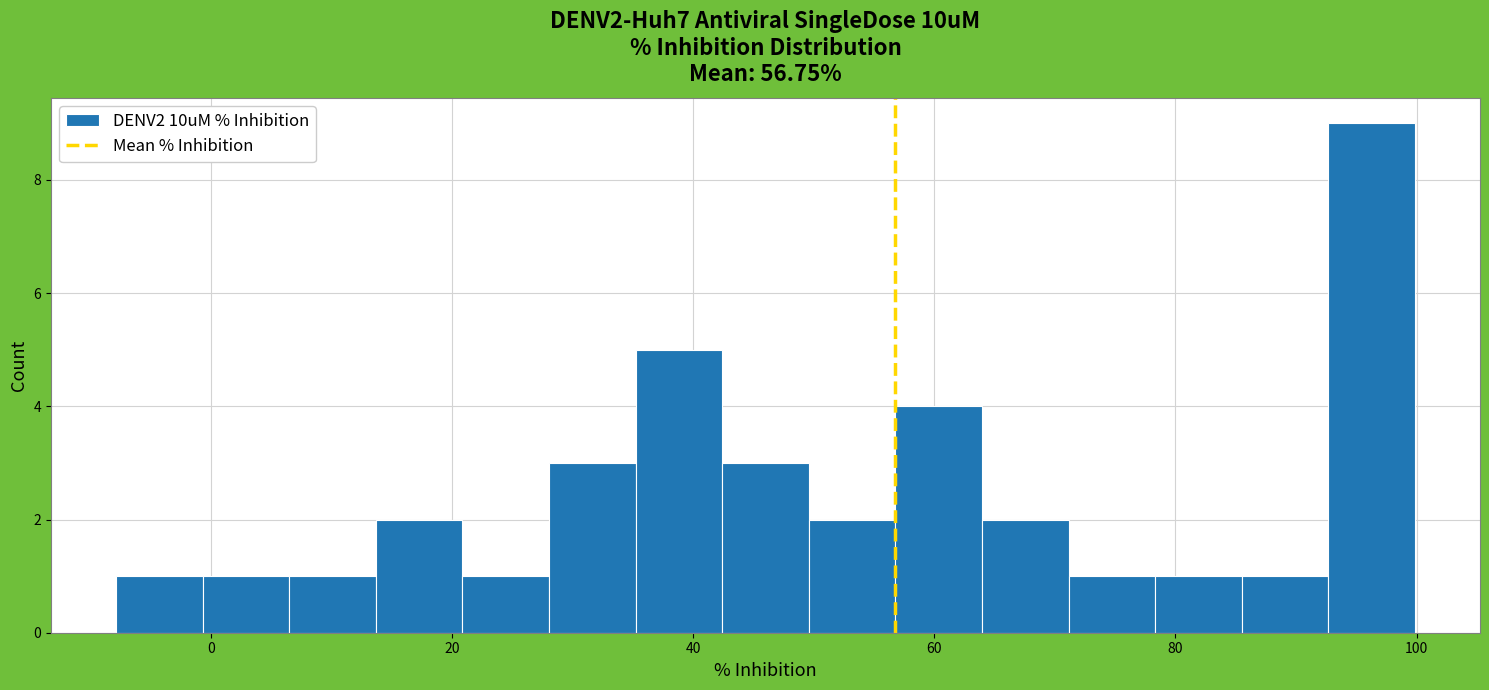

Read against the x-axis, roughly where is the centre of the tallest bar?

96